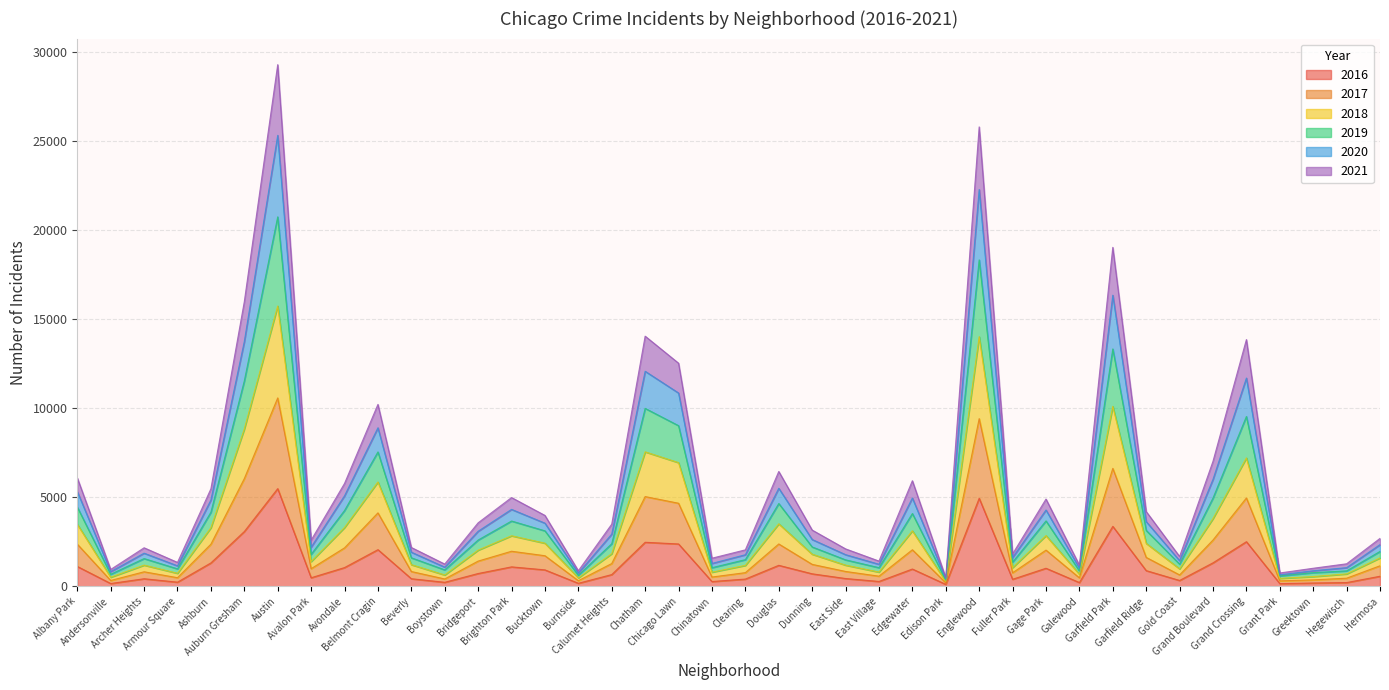

At which label does 2021 reach its peak?

Austin